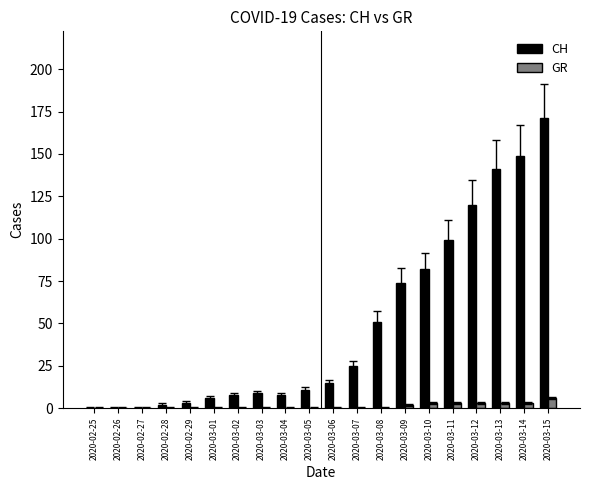

What is the sum of all CH values?

974